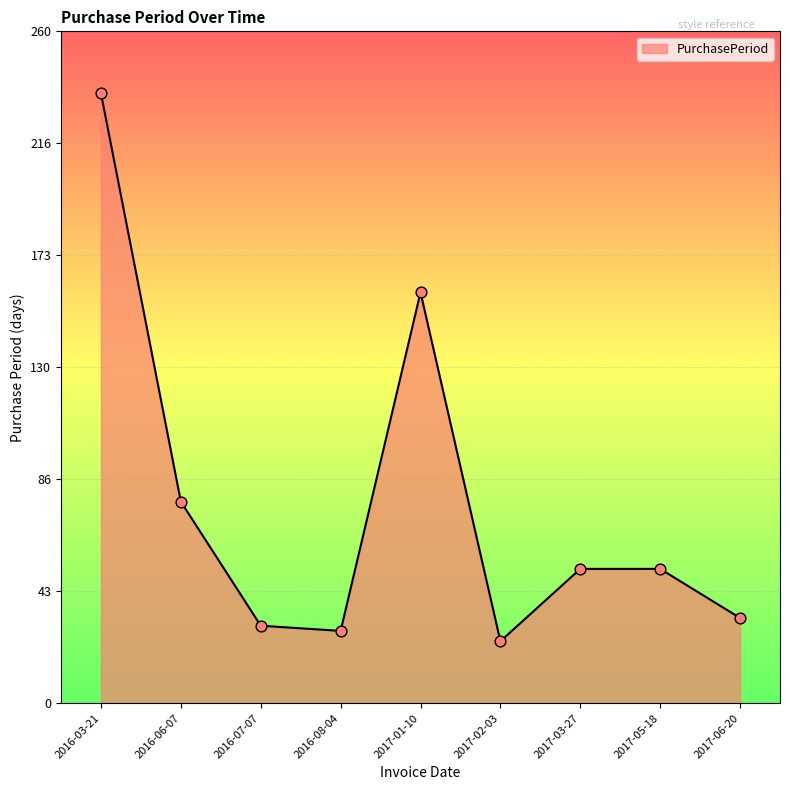

What is the ratio of the value at 2017-05-18 to the value at 2016-03-21?

0.2